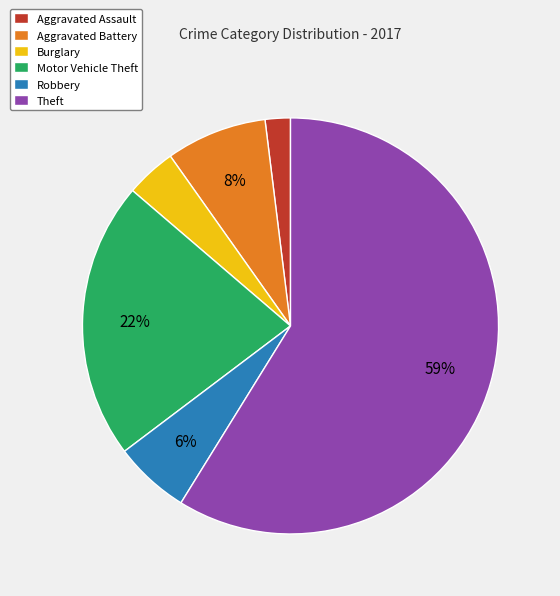

Which slice is the largest?

Theft